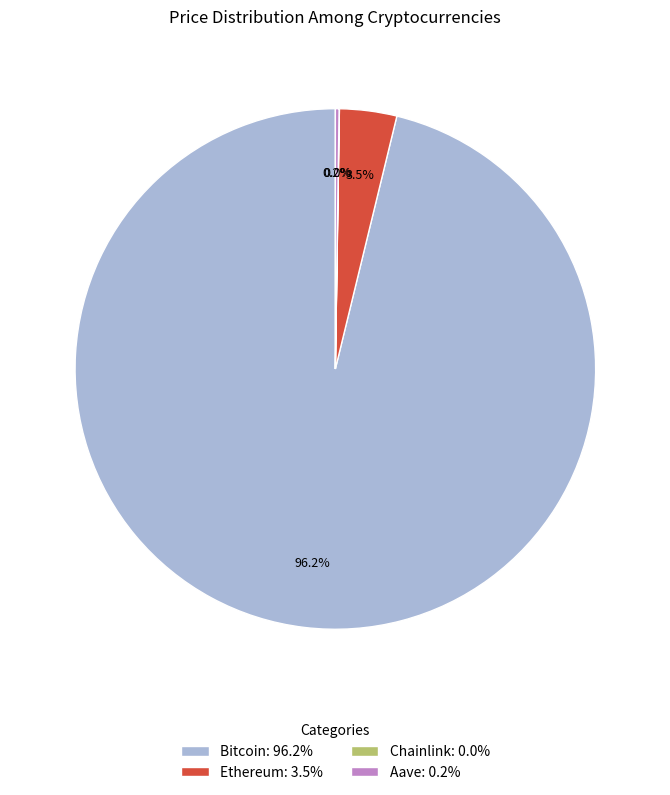

How much of the chart is everything except Ethereum: 3.5%?

96.5%